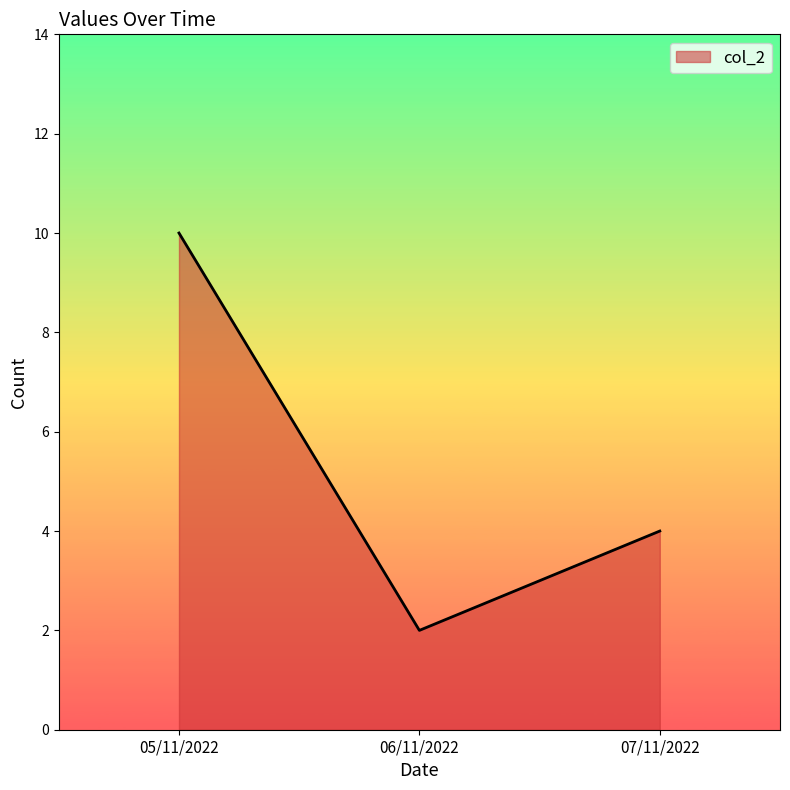

Rank the categories by value from highest to lowest.

05/11/2022, 07/11/2022, 06/11/2022